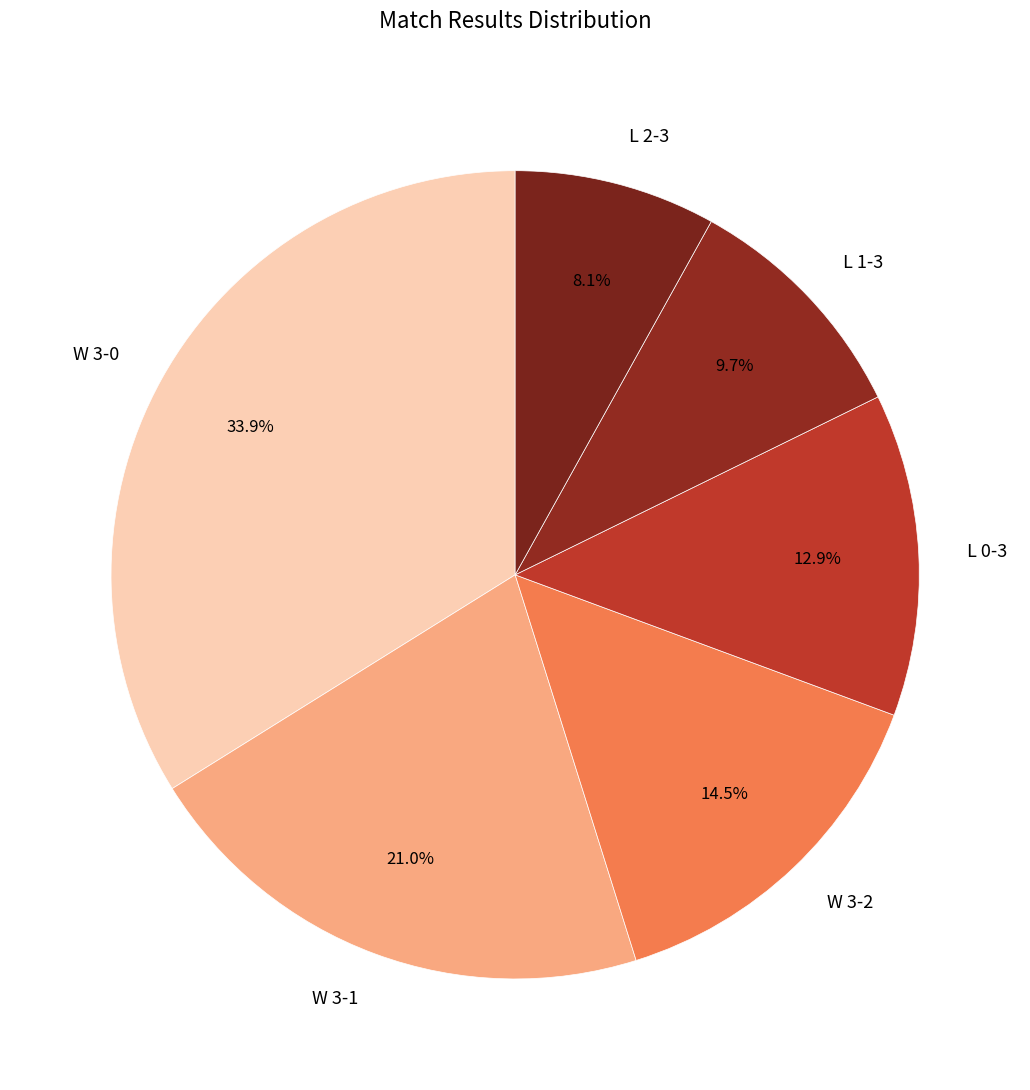

Approximately how many times larger is the value at W 3-0 compared to L 2-3?

4.2